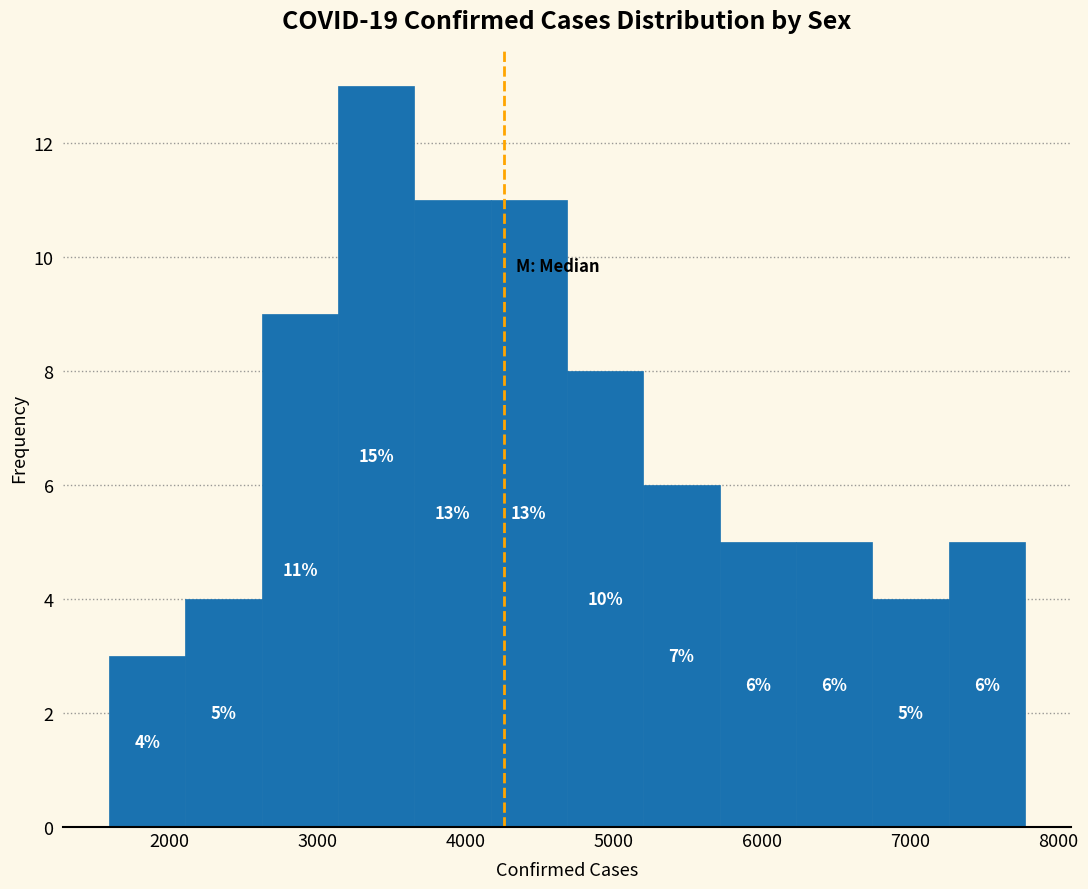

Which range on the x-axis has the tallest bar?

3100 to 3700